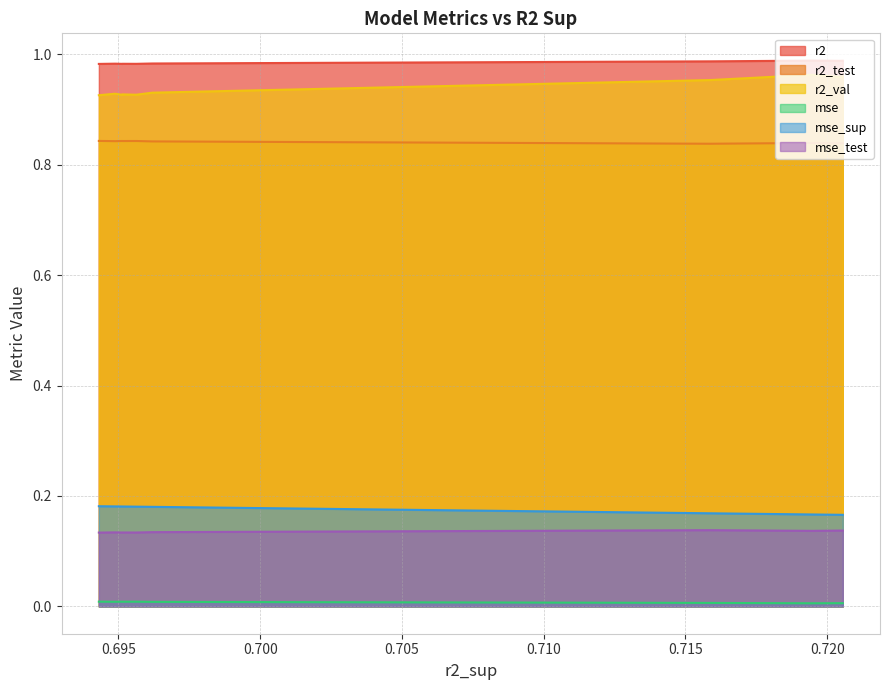

Is the value of mse_test at model_3_42_5 greater than the value of r2_val at model_3_42_7?

No